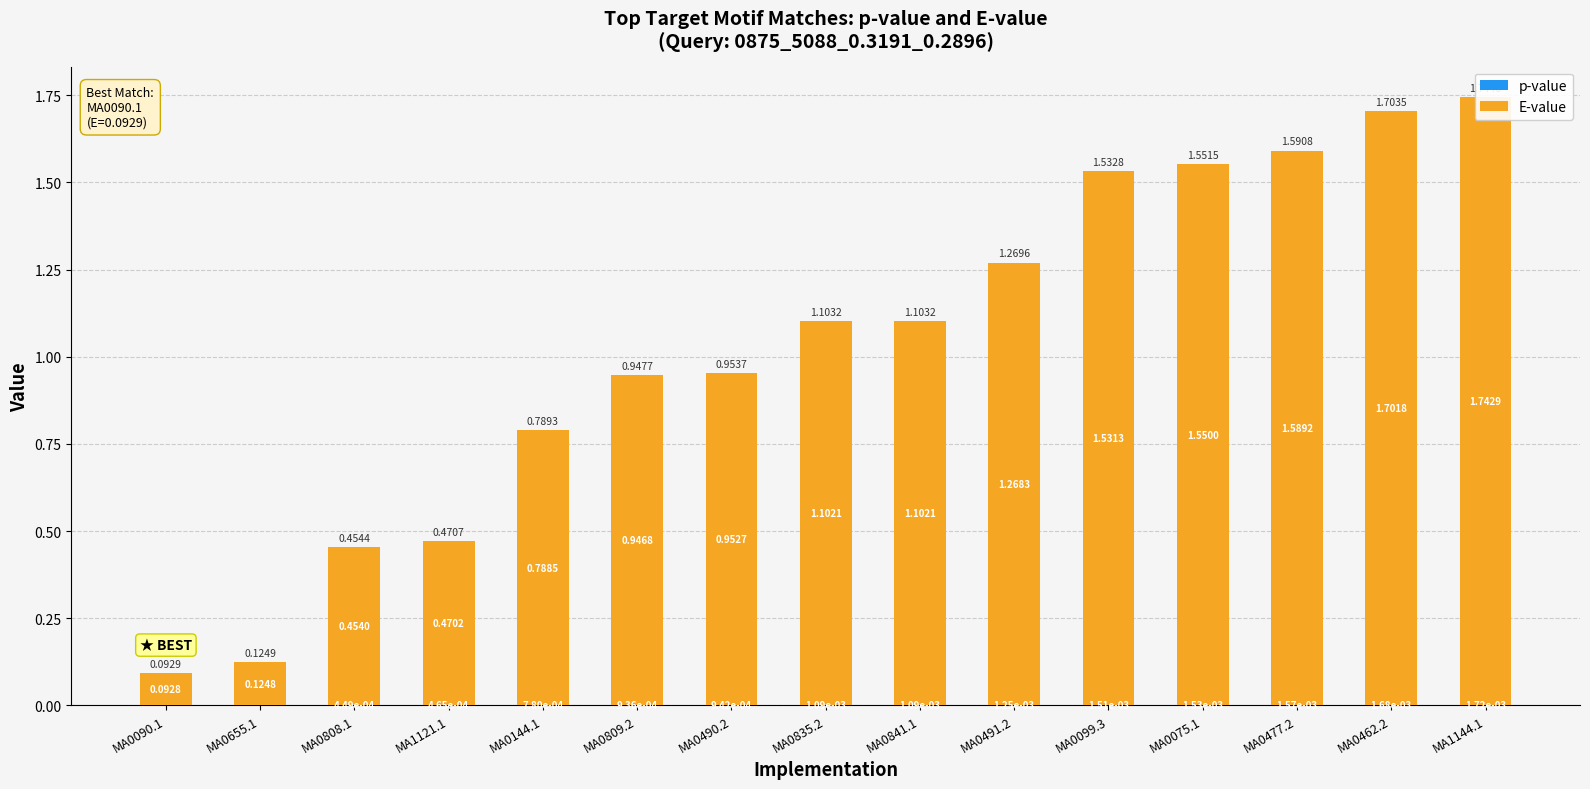

What is the total value across all series at MA0835.2?

1.1